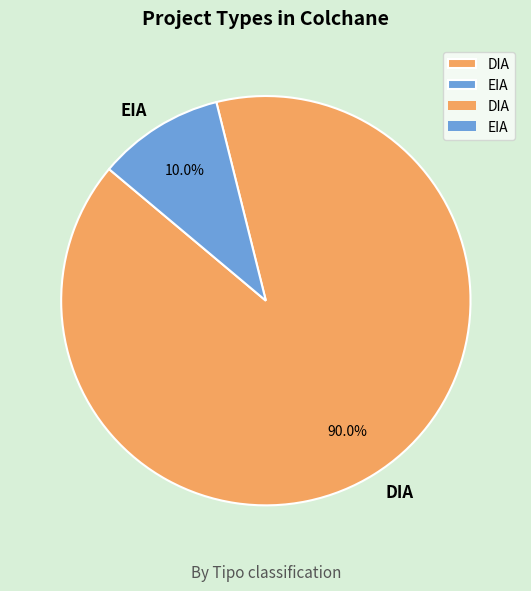

Rank the categories by value from highest to lowest.

DIA, EIA